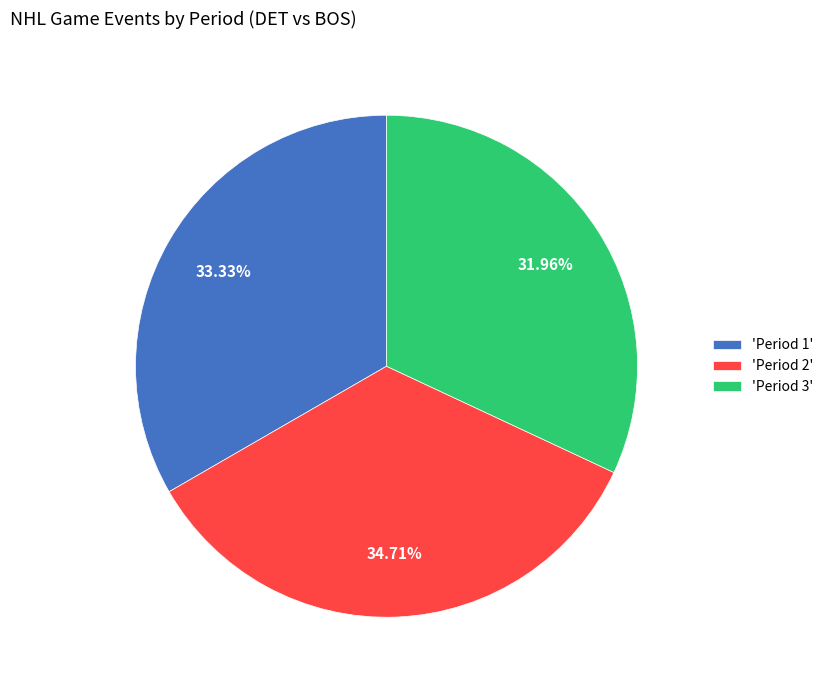

Rank the categories by value from highest to lowest.

'Period 2', 'Period 1', 'Period 3'